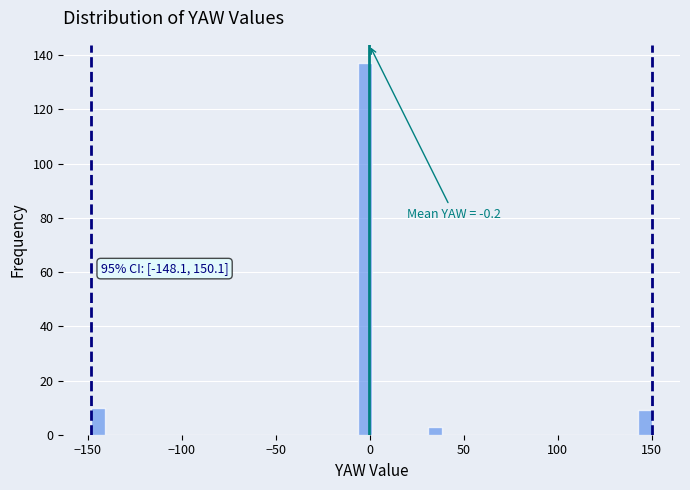

Around what value on the x-axis is the tallest bar? Give the approximate position of its centre, as read against the axis.

-5